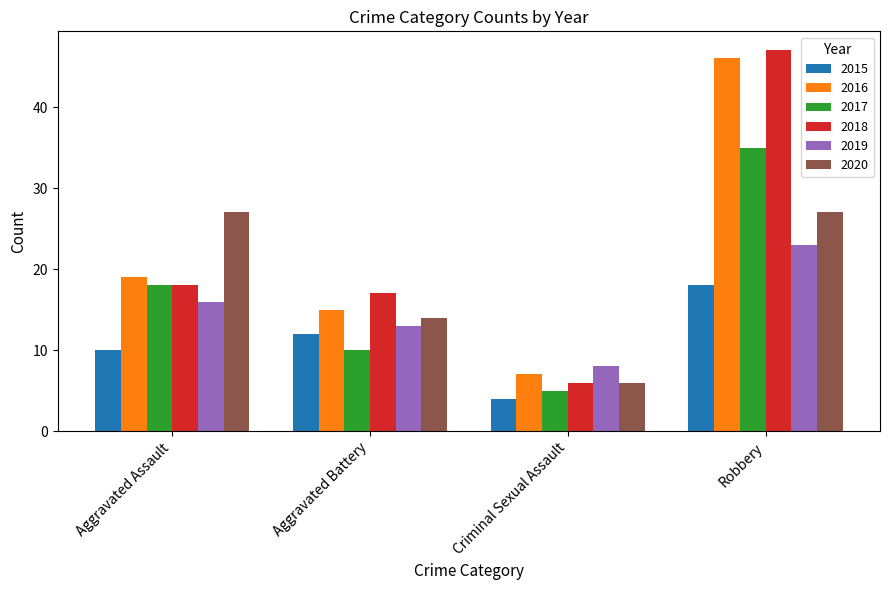

List the labels in order of 2015 value, largest first.

Robbery, Aggravated Battery, Aggravated Assault, Criminal Sexual Assault